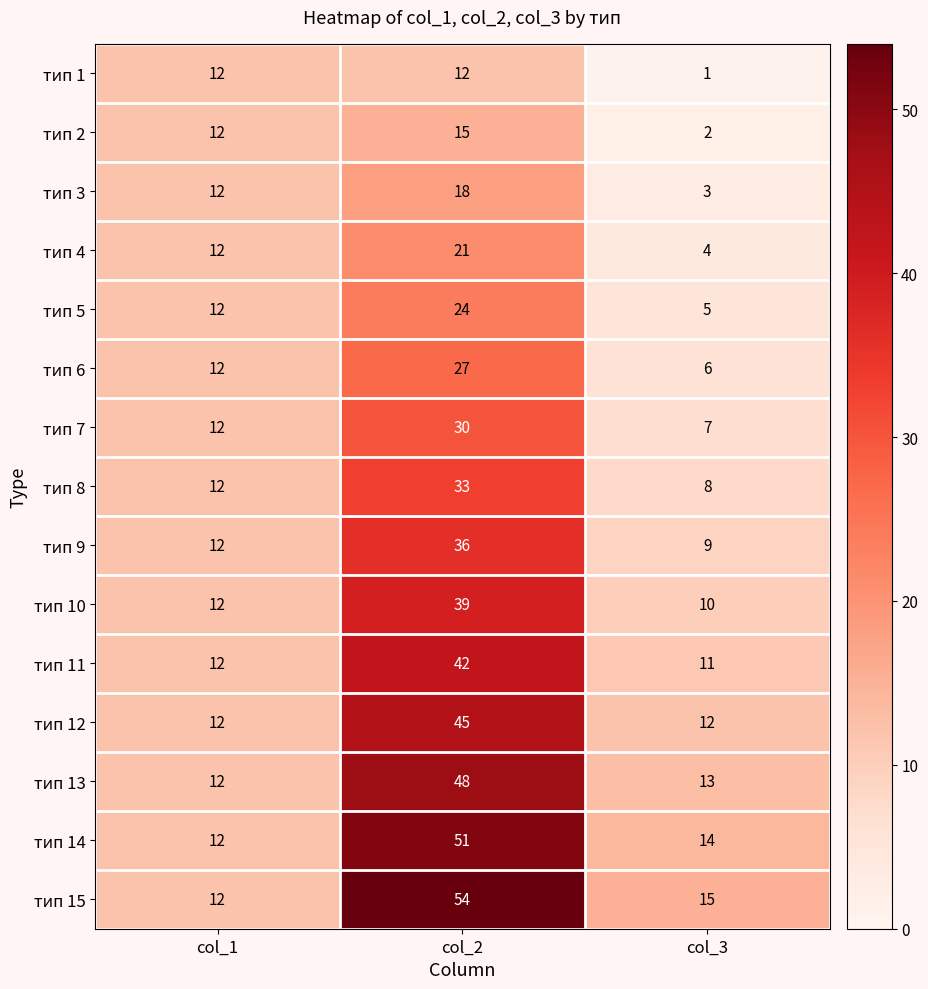

What is the difference between the тип 11 values at col_1 and col_2?

30